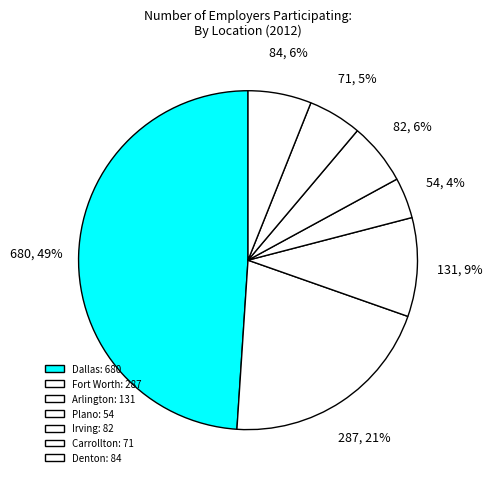

How many segments does this pie chart have?

7